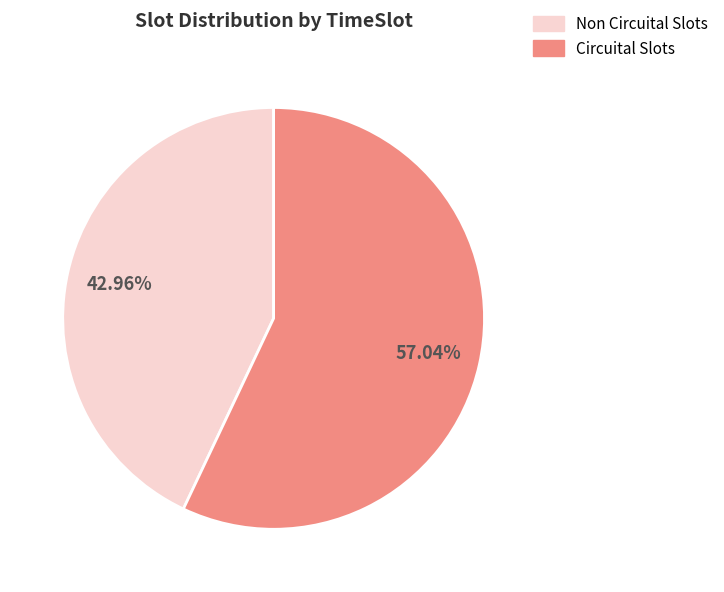

To the nearest percent, what is the difference between the largest and smallest slice percentages?

14%